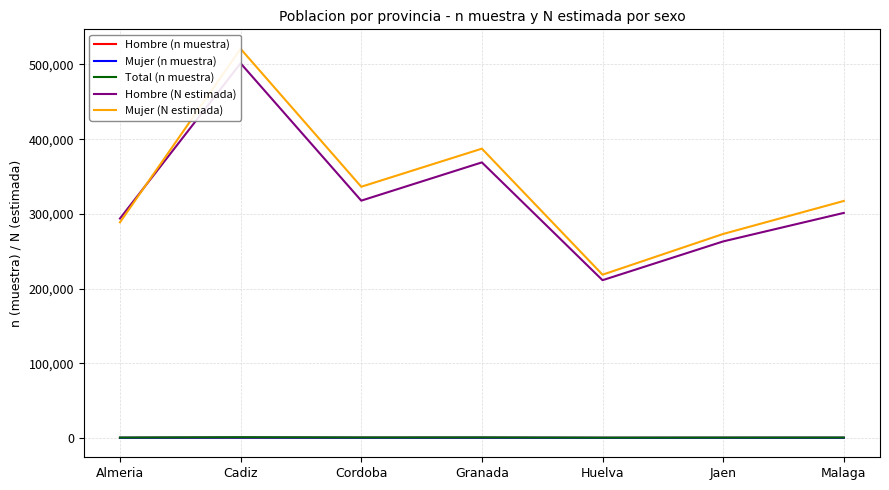

In Hombre (n muestra), how many points are higher than both neighbors (excluding endpoints)?

2